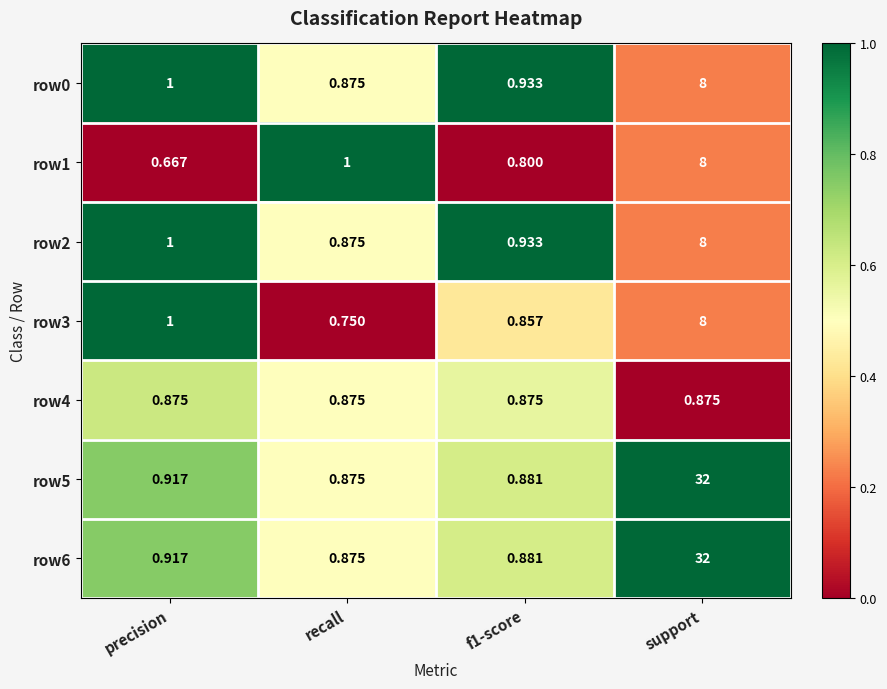

Which category has the lowest value in the row5 series?

recall